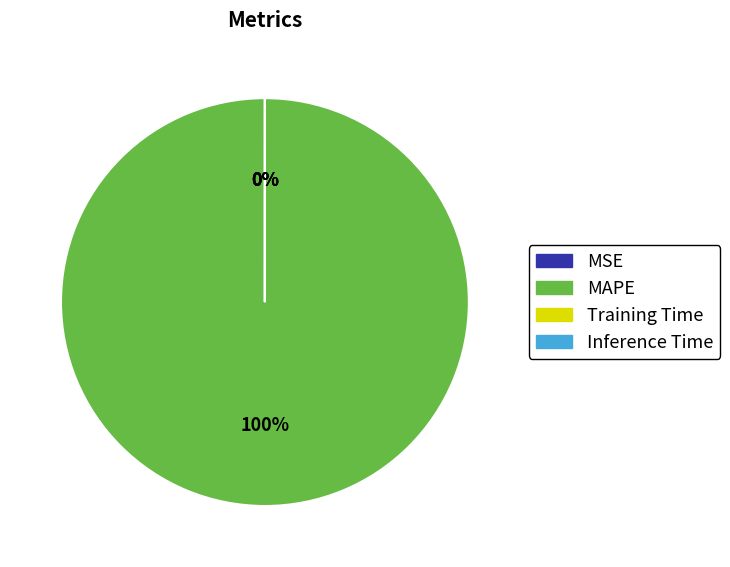

Is it true that Inference Time is 9% of the pie?

False